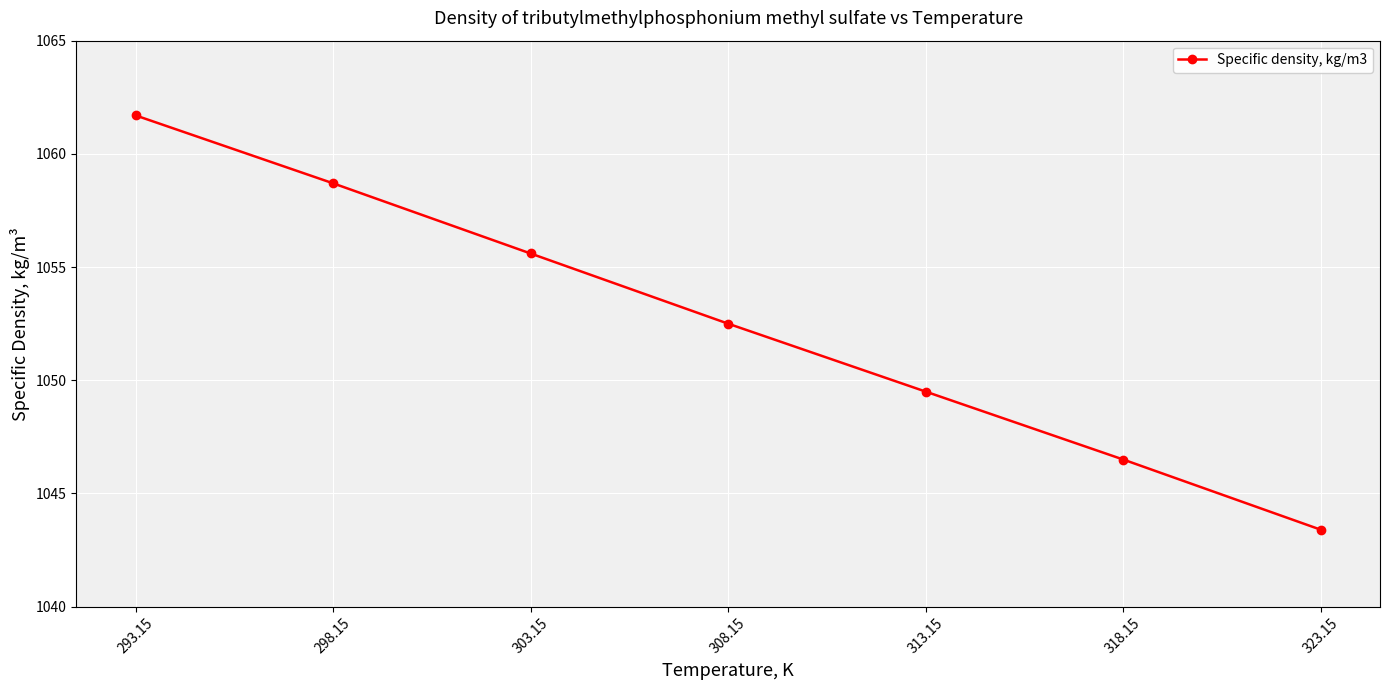

Where is the data nearest to the value 1052?

308.15